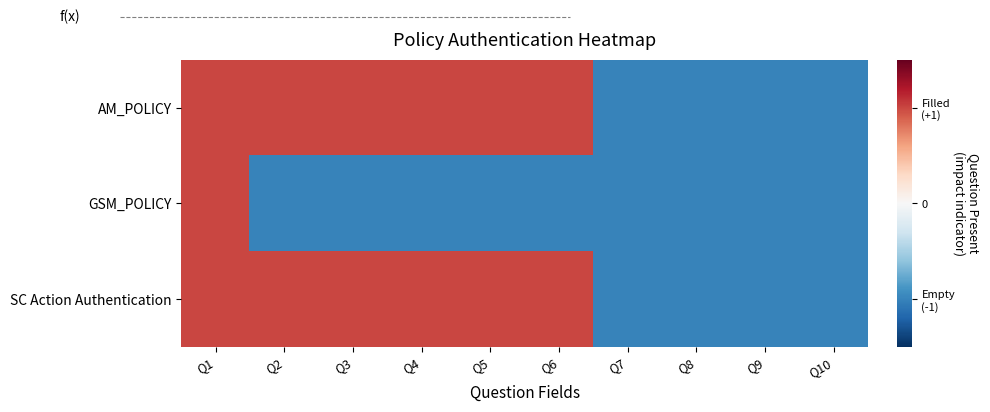

Reading left to right, list all the values displayed in this chart.

AM_POLICY: Q1=1	Q2=1	Q3=1	Q4=1	Q5=1	Q6=1	Q7=-1	Q8=-1	Q9=-1	Q10=-1
GSM_POLICY: Q1=1	Q2=-1	Q3=-1	Q4=-1	Q5=-1	Q6=-1	Q7=-1	Q8=-1	Q9=-1	Q10=-1
SC Action Authentication: Q1=1	Q2=1	Q3=1	Q4=1	Q5=1	Q6=1	Q7=-1	Q8=-1	Q9=-1	Q10=-1